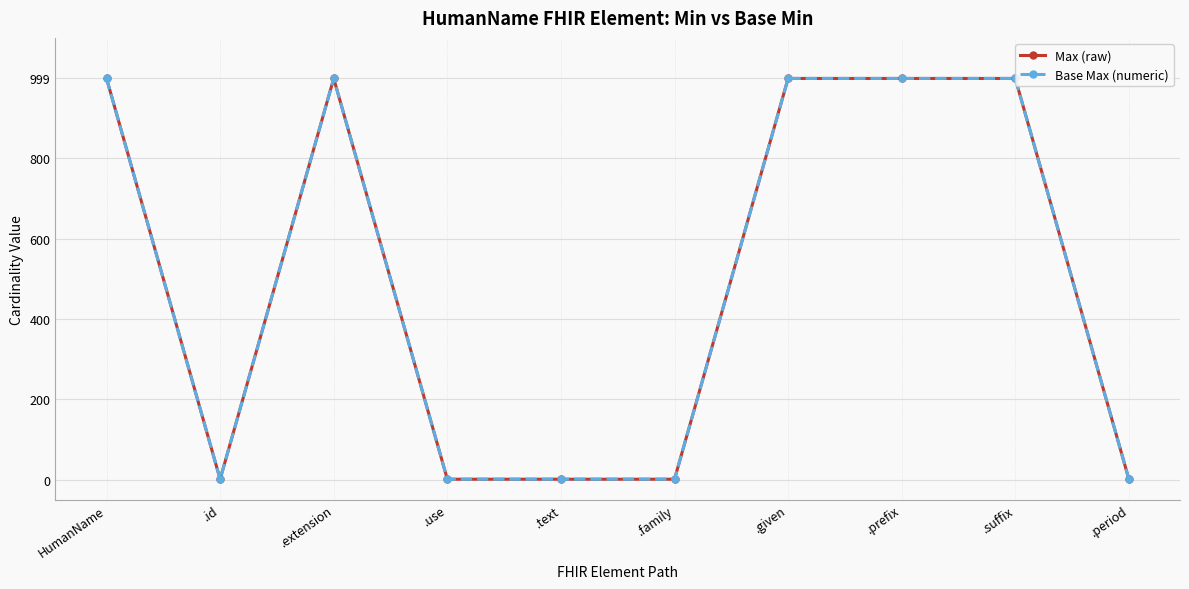

In Max (raw), how many points are lower than both neighbors (excluding endpoints)?

1